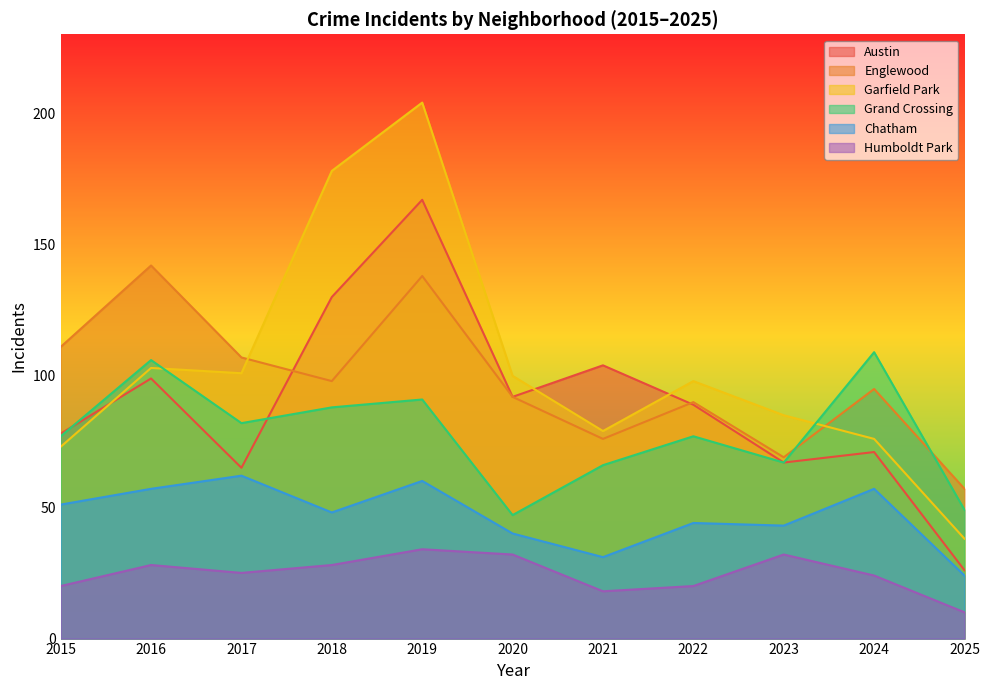

What is the difference between the Humboldt Park values at 2015 and 2025?

10